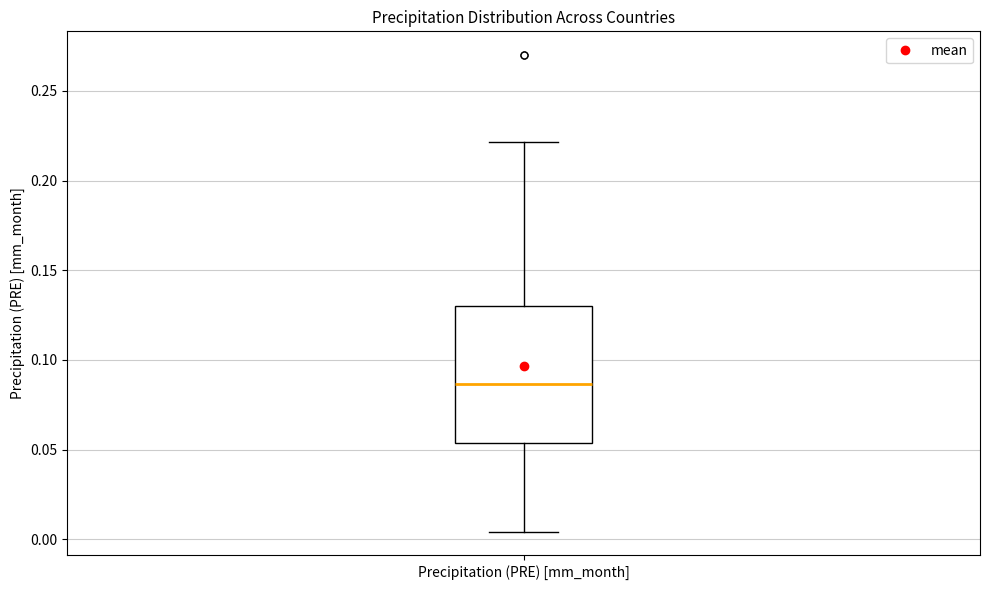

Read this box plot against the y-axis: the position of the median line, the range covered by the box, and the ends of both whiskers. The values are not printed on the chart, so give them approximately, as read against the axis.

median 0.085, box 0.055 to 0.130, whiskers 0.005 to 0.220